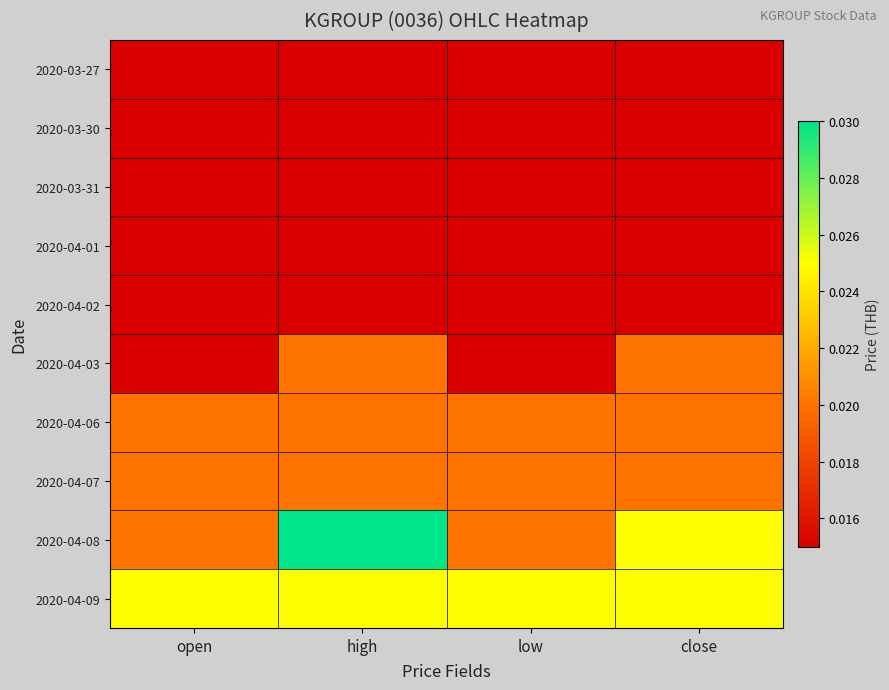

What is the total value across all series at close?

0.2